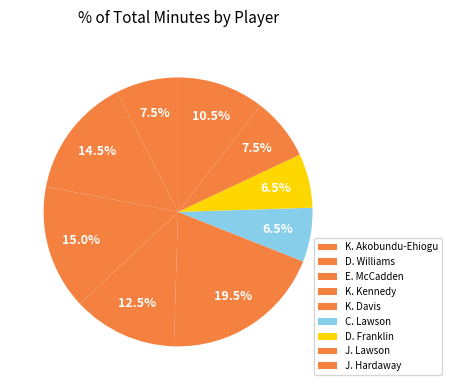

How many slices are in this pie chart?

9